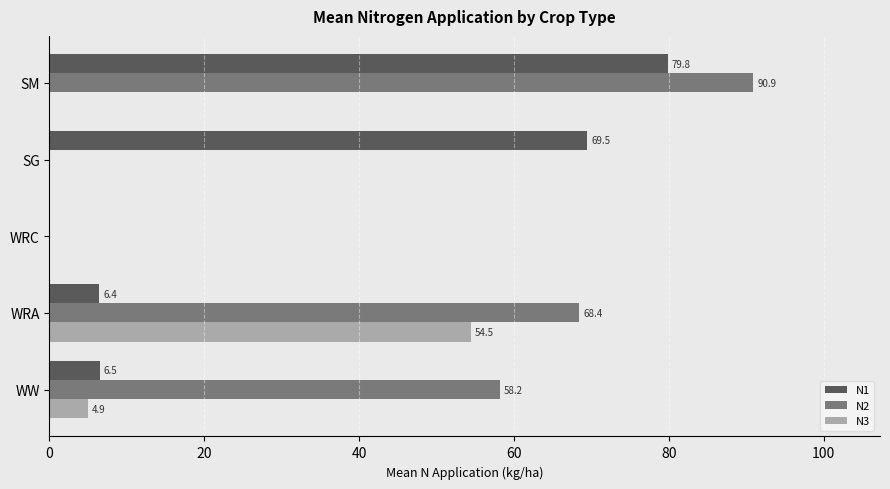

The N2 series shows 160.6 at SM. True or false?

False